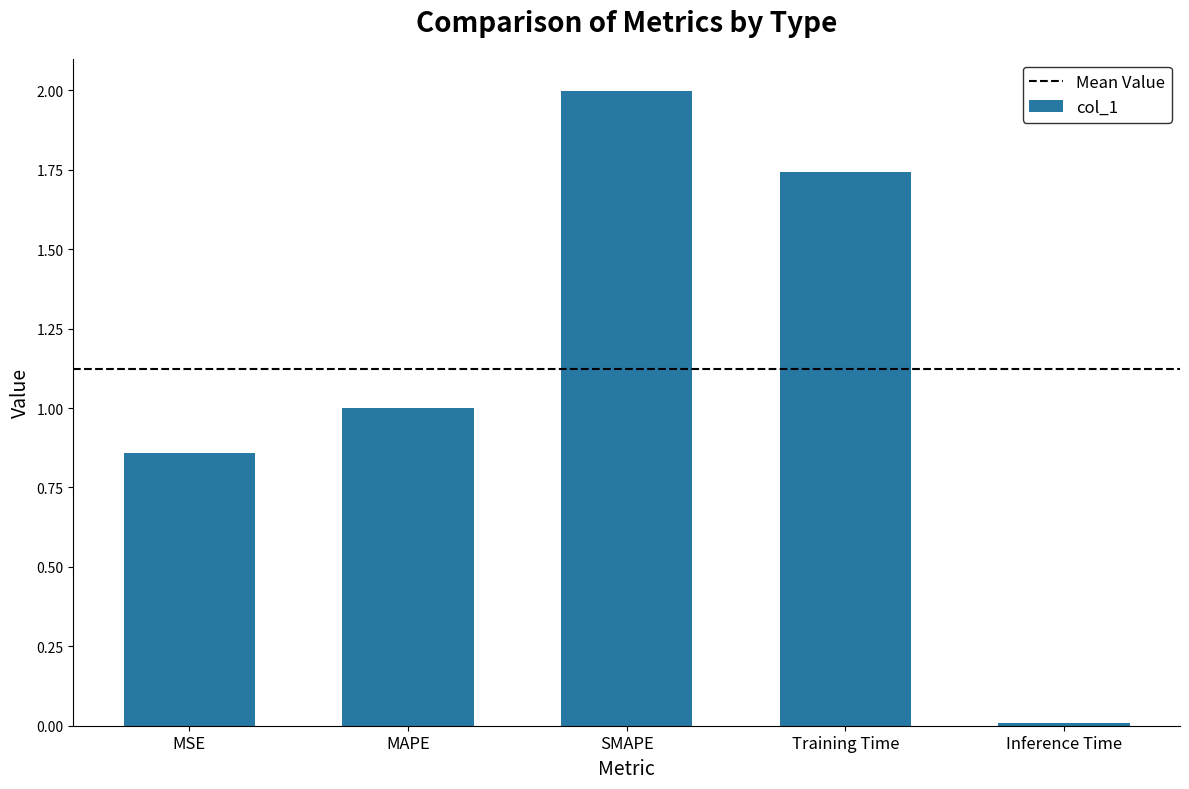

What is the label of the 2nd bar from the left?

MAPE